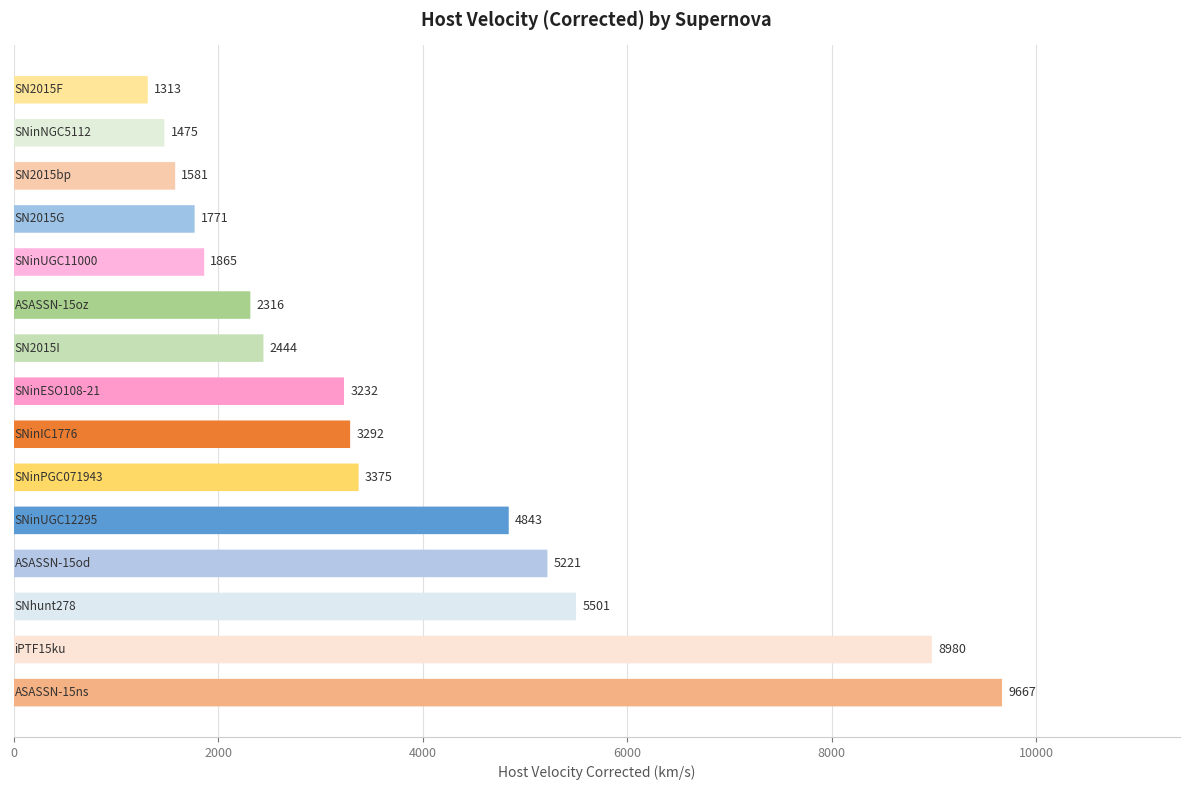

True or false: the data shows 7261 at SNinUGC12295.

False